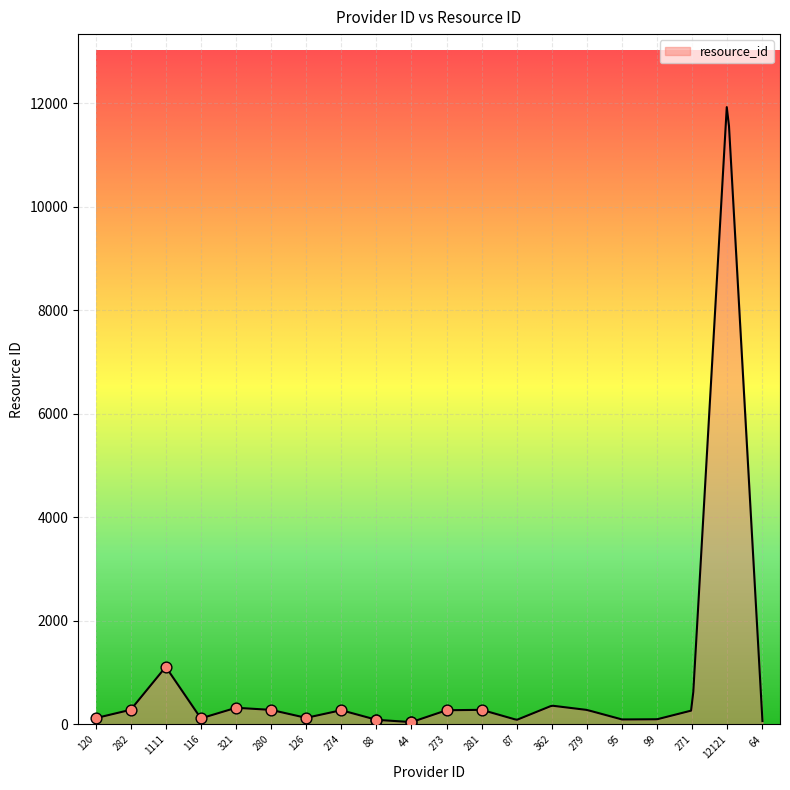

What is the ratio of the value at 271 to the value at 362?

0.7